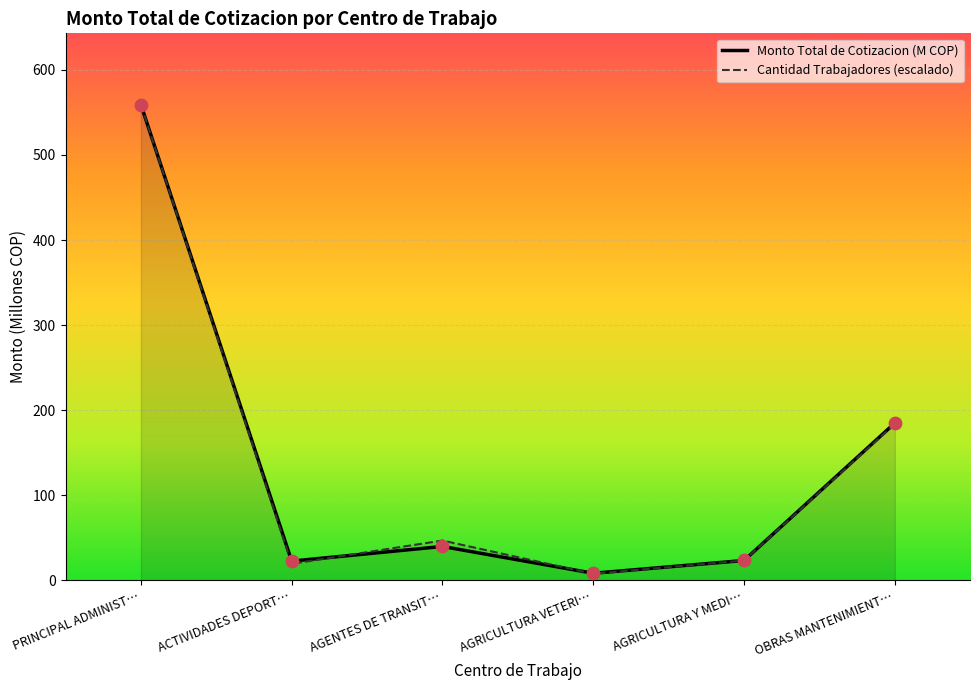

Which series has the widest spread of Y values?

Cantidad Trabajadores (escalado)